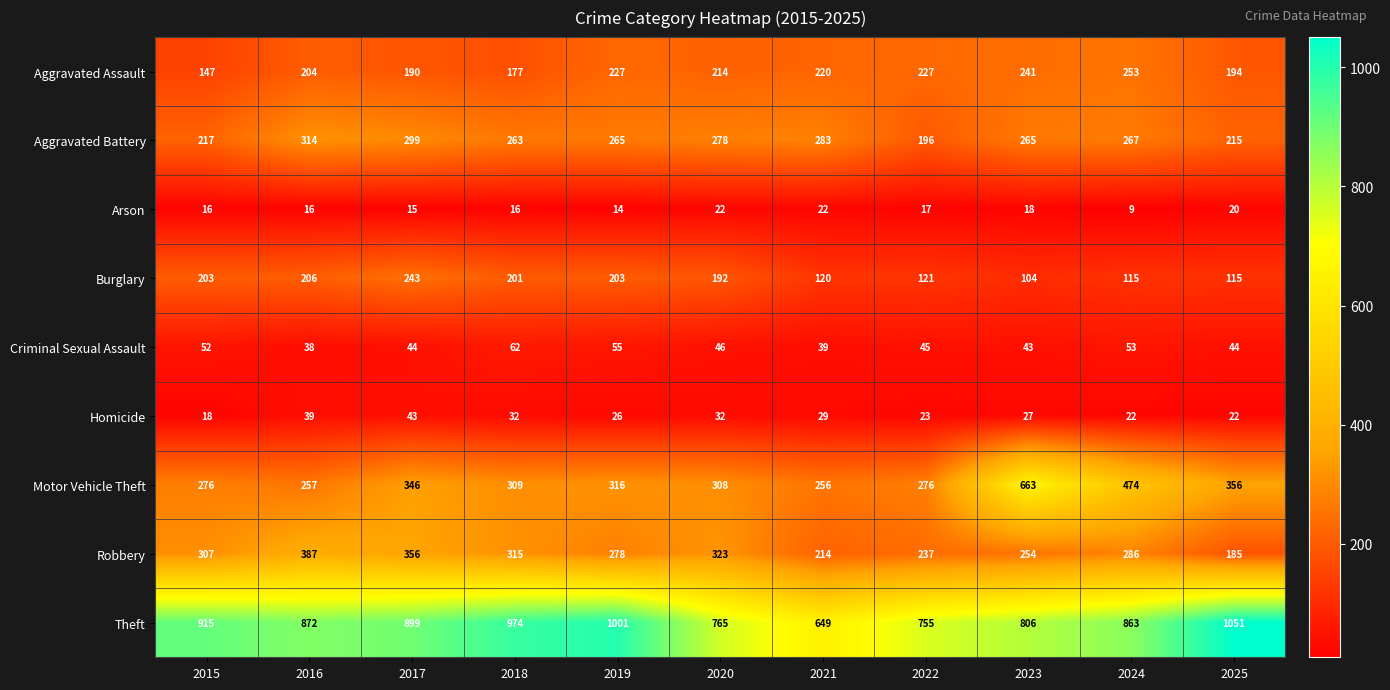

True or false: Aggravated Assault has a value of 47 at 2019.

False